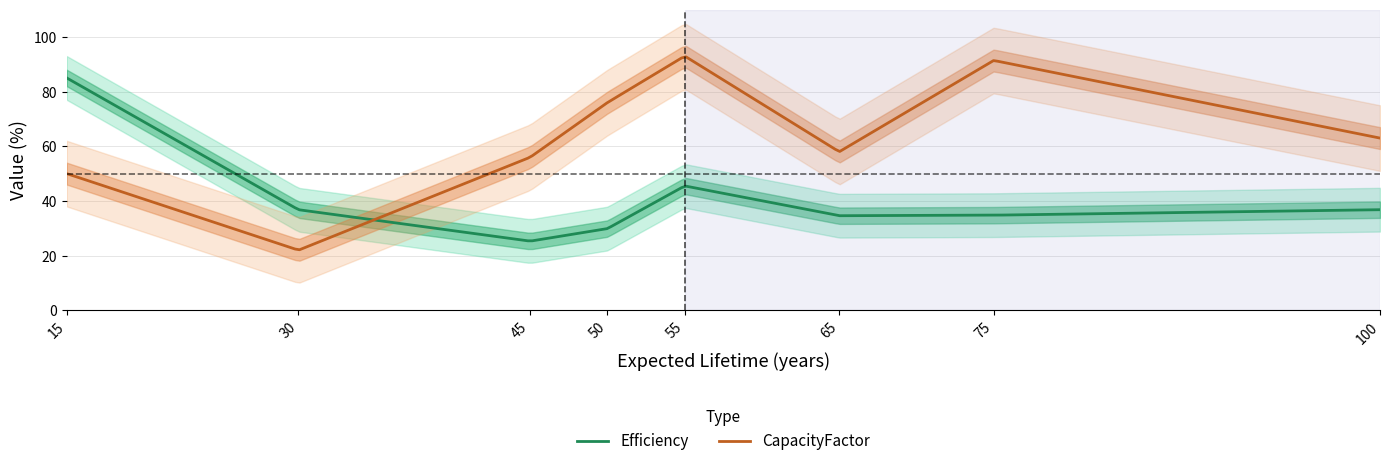

What is the maximum value shown in the chart?

93.0